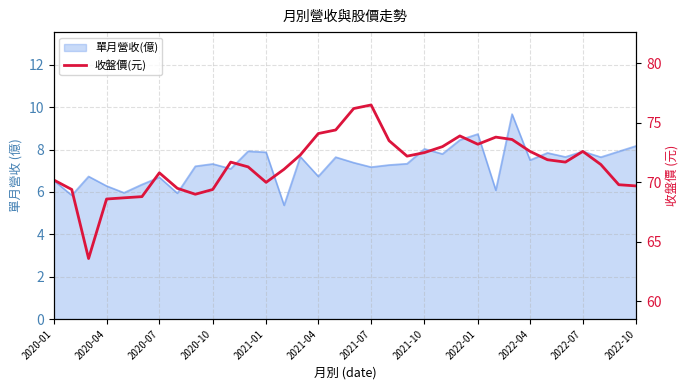

Where is the data nearest to the value 70?

2021-01